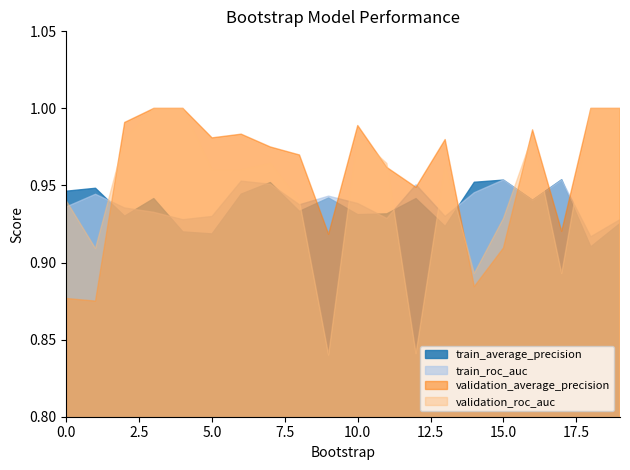

Which series has the widest spread of values?

validation_roc_auc